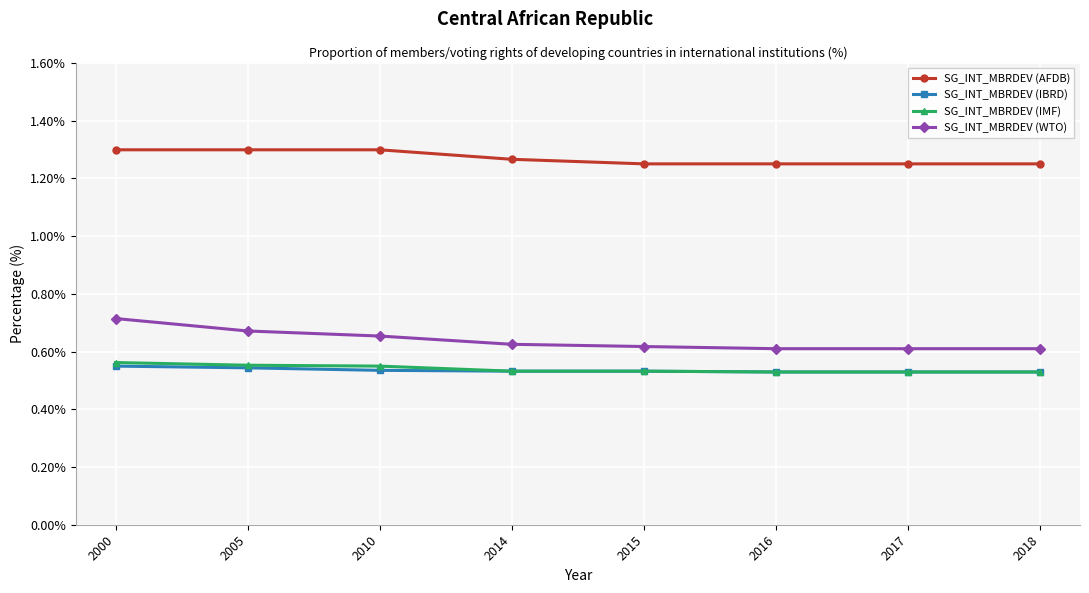

Is the value of SG_INT_MBRDEV (AFDB) at 2005 greater than the value of SG_INT_MBRDEV (IMF) at 2000?

Yes